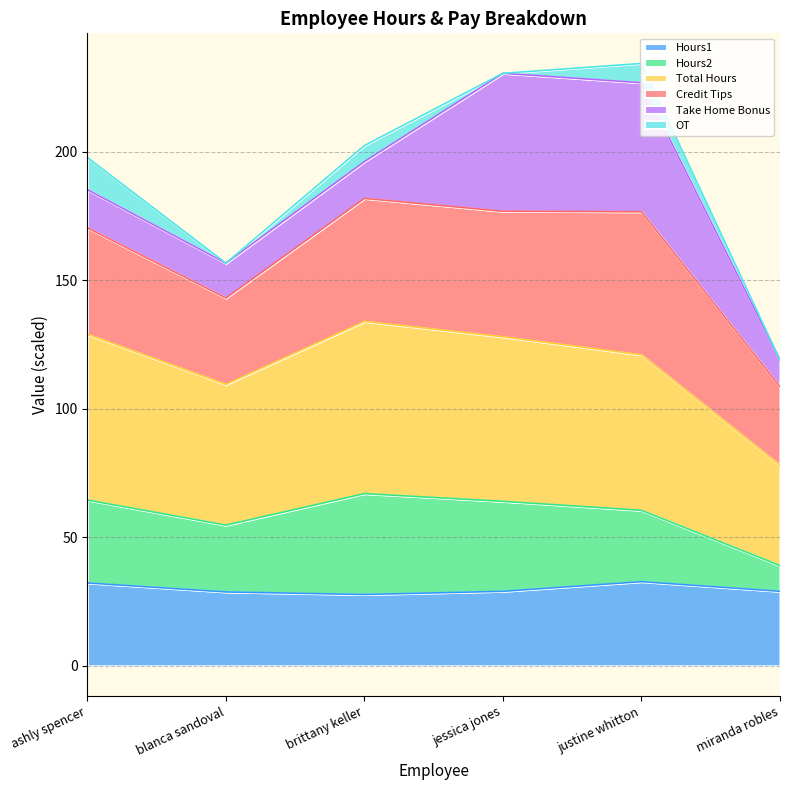

What is the maximum value for Hours1?

32.8